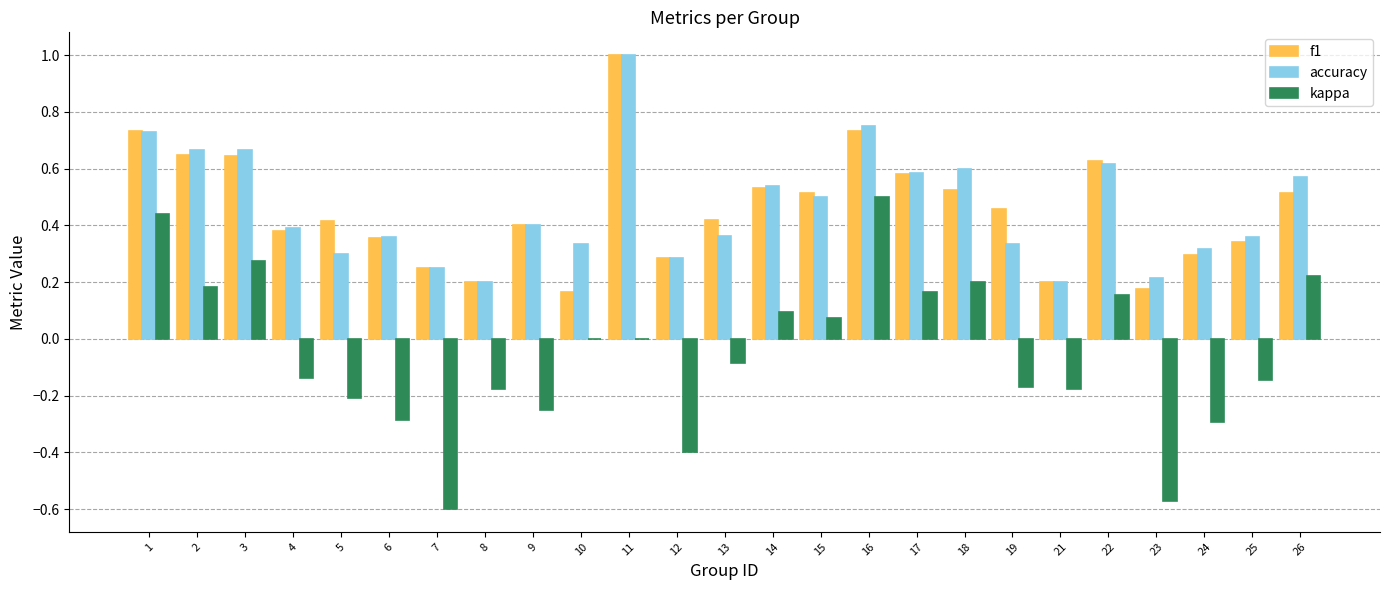

Are the bars grouped side by side (vs. stacked)?

Yes